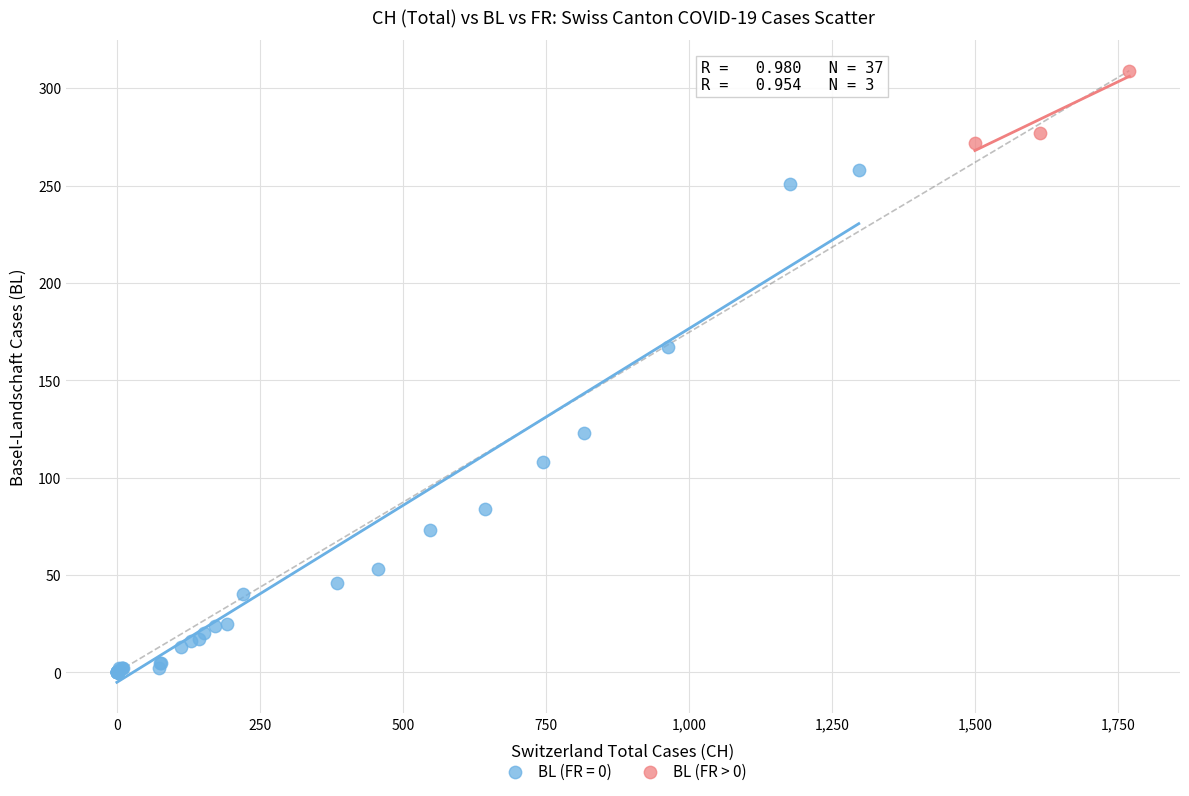

Which series reaches the minimum Y coordinate?

BL (FR = 0)